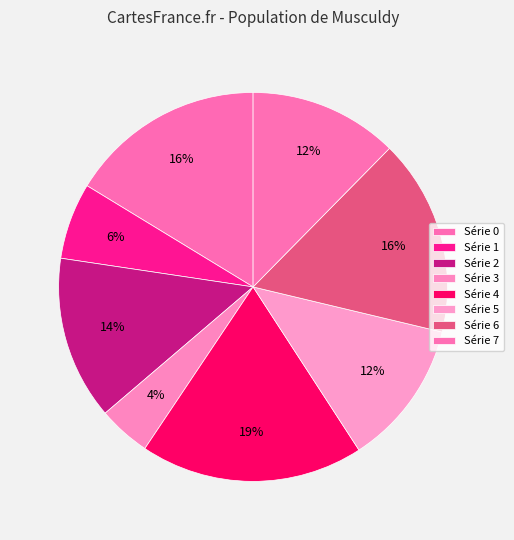

Is there a majority slice in this chart?

No